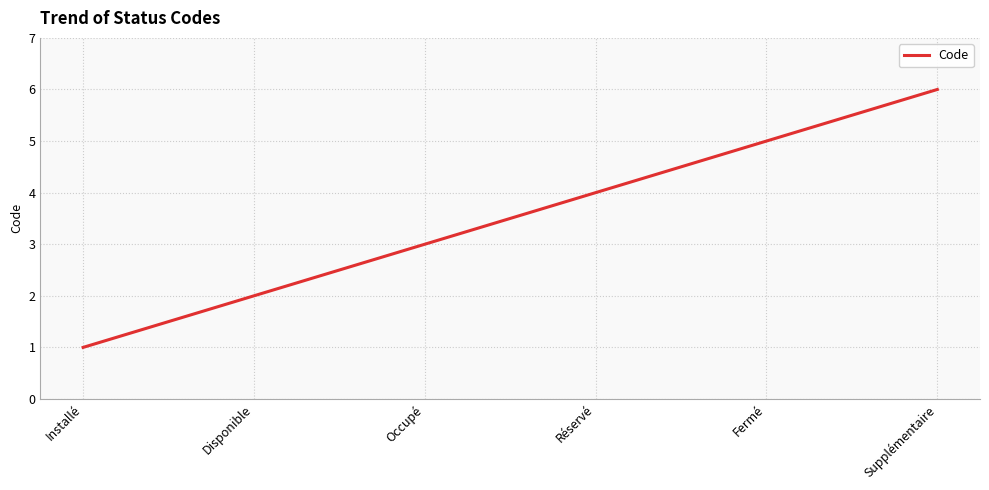

What position from the right is Réservé?

3